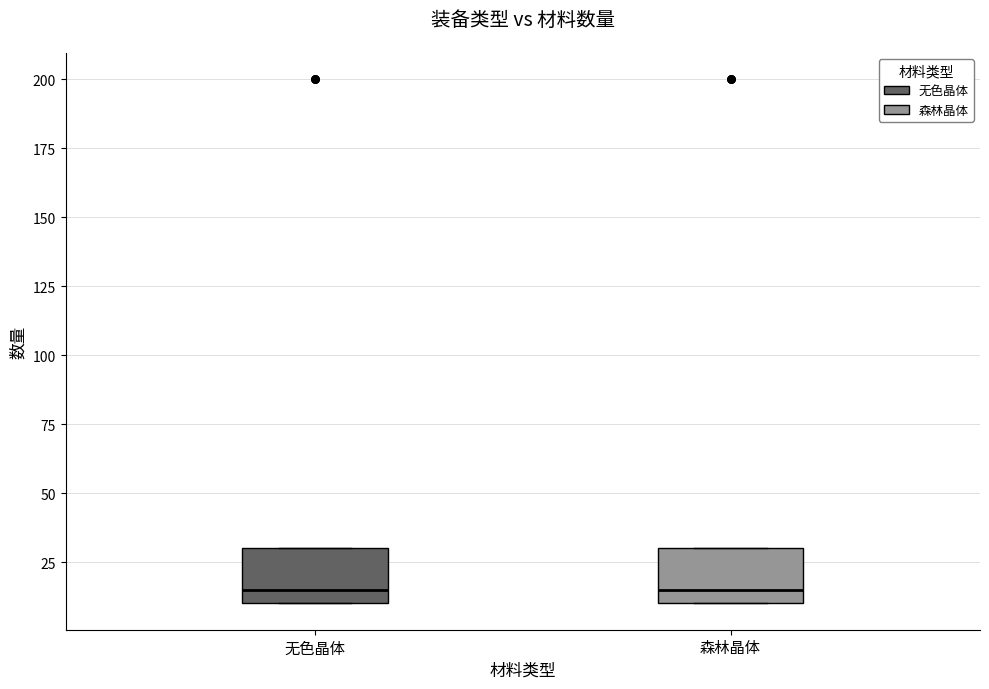

Where is the lower edge of the box for 无色晶体 on the y-axis? The values are not printed on the chart, so give them approximately, as read against the axis.

10